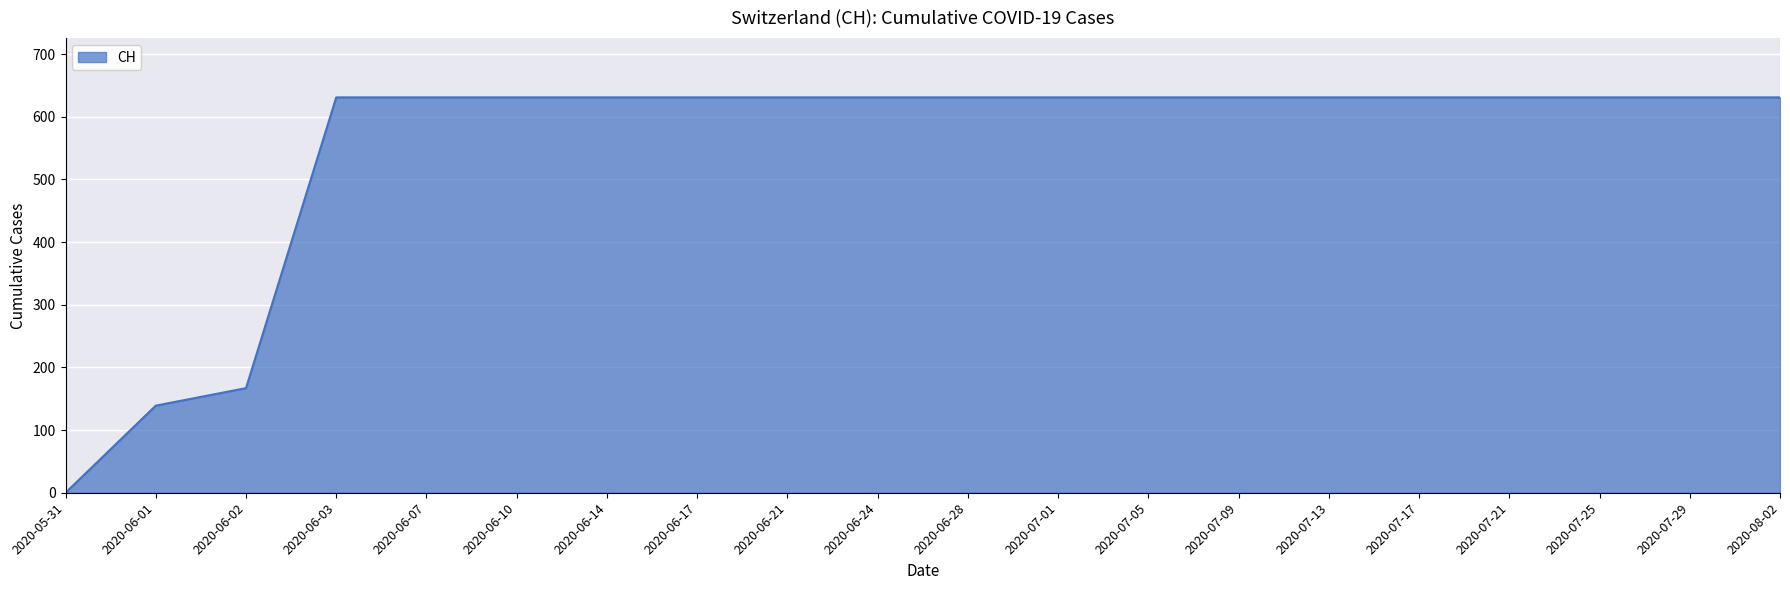

At which label is the value closest to 315?

2020-06-02